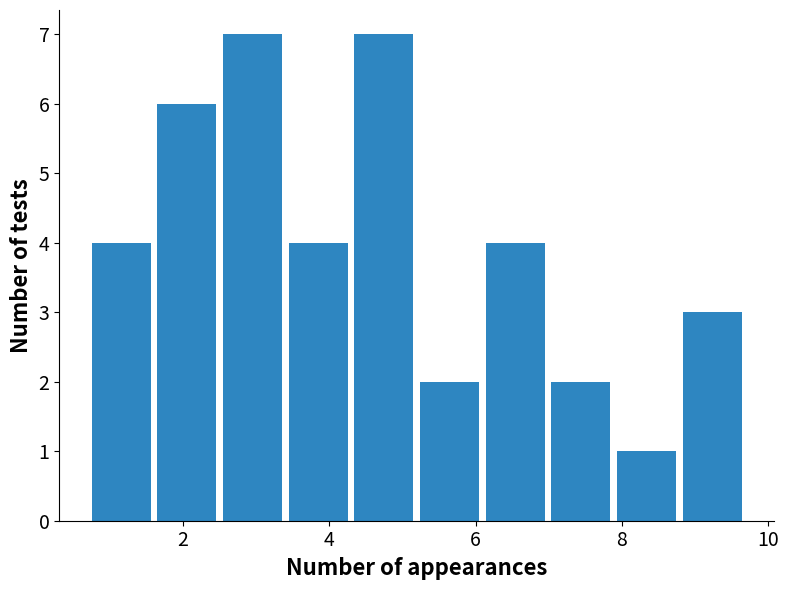

Reading left to right, list every bar in this chart as the range it spans on the x-axis followed by its height. Neither the bar edges nor the heights are printed on the chart, so give them approximately, as read against the axes.

0.8 to 1.6: 4
1.6 to 2.6: 6
2.6 to 3.4: 7
3.4 to 4.2: 4
4.2 to 5.2: 7
5.2 to 6.0: 2
6.0 to 7.0: 4
7.0 to 7.8: 2
7.8 to 8.8: 1
8.8 to 9.6: 3